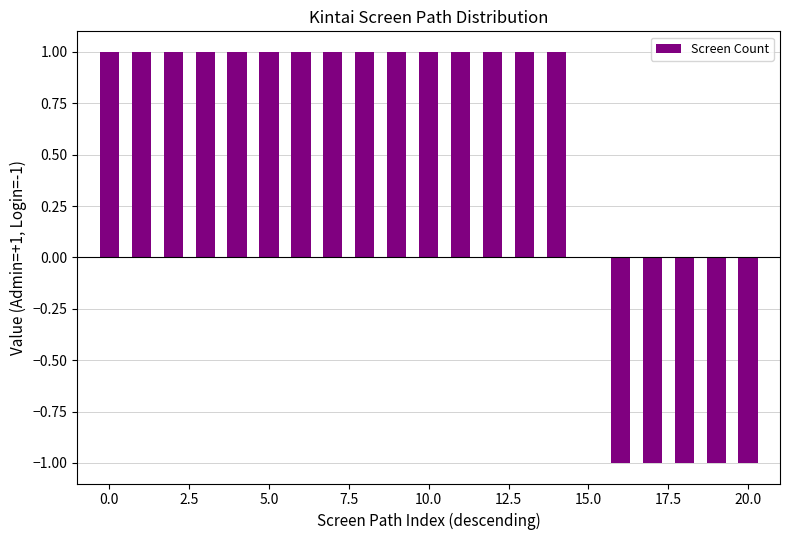

Count the number of categories in the chart.

21